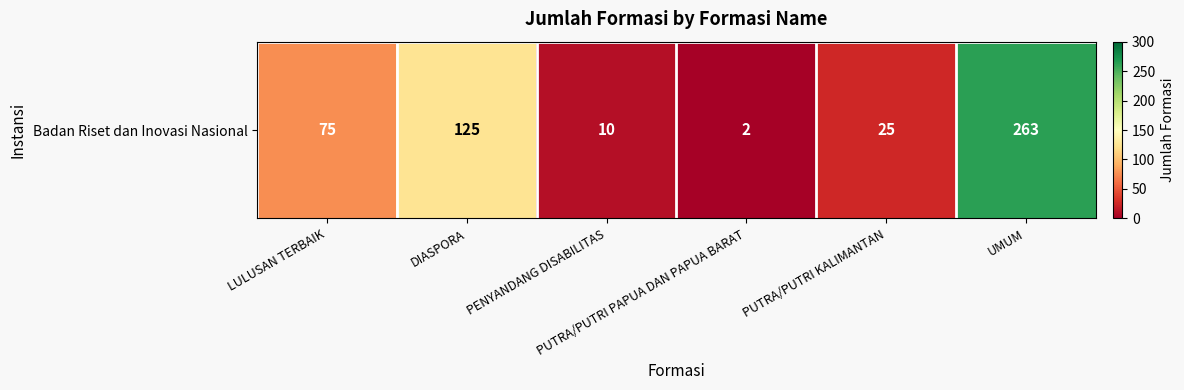

Which has a higher value, PUTRA/PUTRI PAPUA DAN PAPUA BARAT or DIASPORA?

DIASPORA